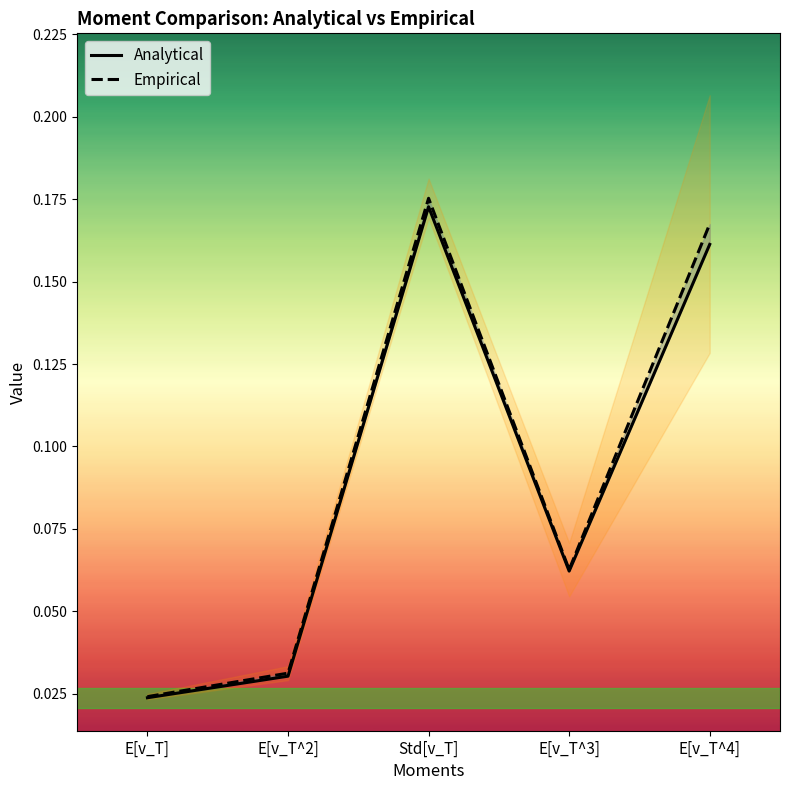

What is the sum of the Empirical values at E[v_T^2] and Std[v_T]?

0.2